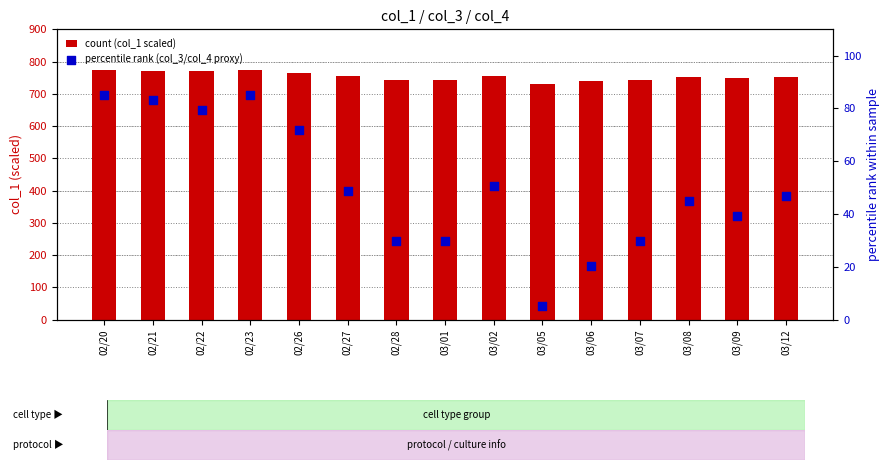

Which series has the largest Y range (max minus min)?

percentile rank (col_3/col_4 proxy)